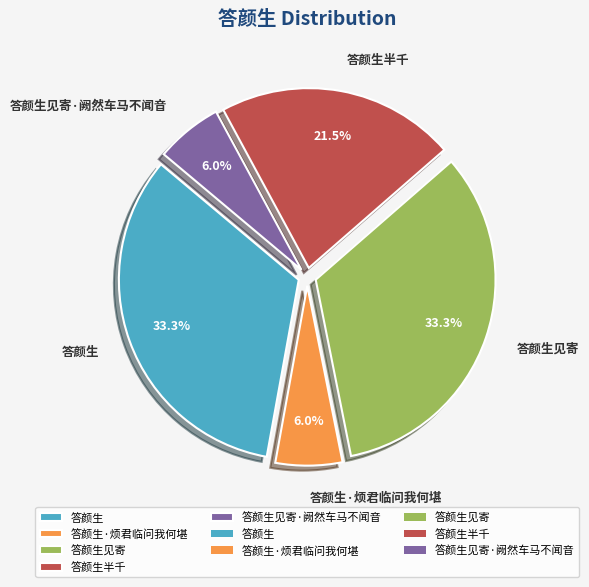

Combined, what portion of the pie is 答颜生 and 答颜生见寄·阙然车马不闻音?

39.3%